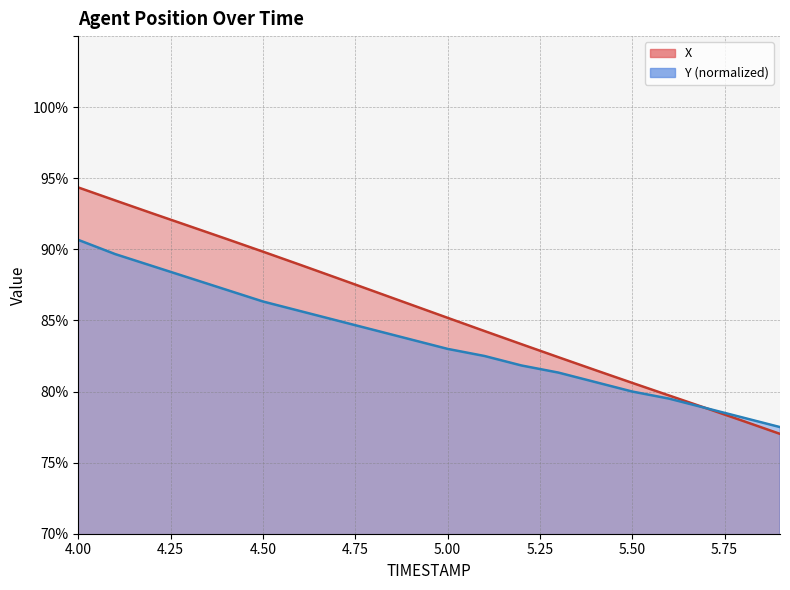

What is the sum of all X values?

1713.5